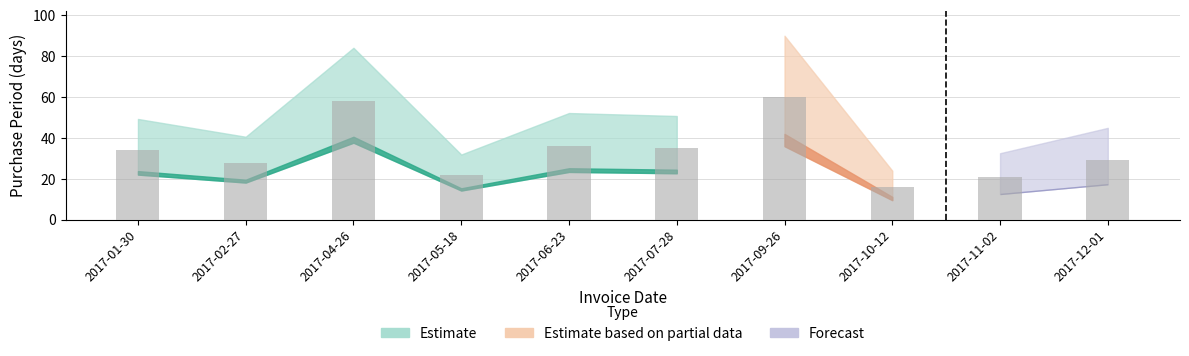

Where is the data nearest to the value 38?

2017-06-23